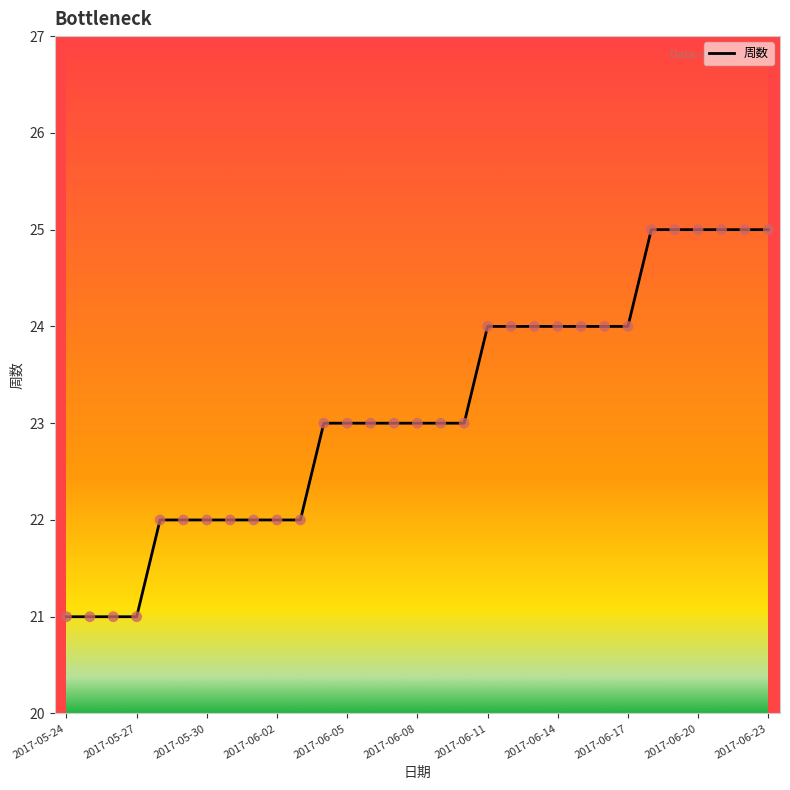

What is the smallest value displayed?

21